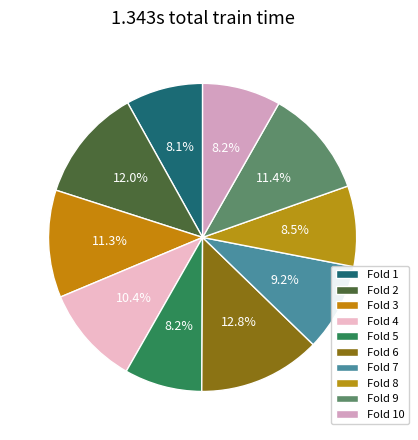

To the nearest percent, what is the average slice percentage?

10%